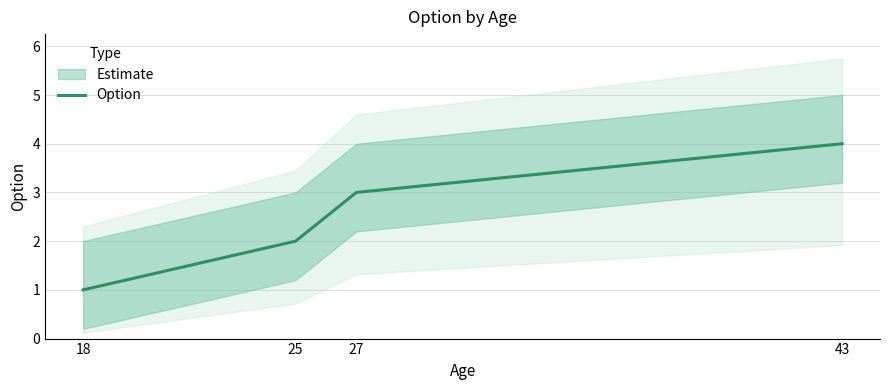

List the labels in order of value, smallest first.

18, 25, 27, 43